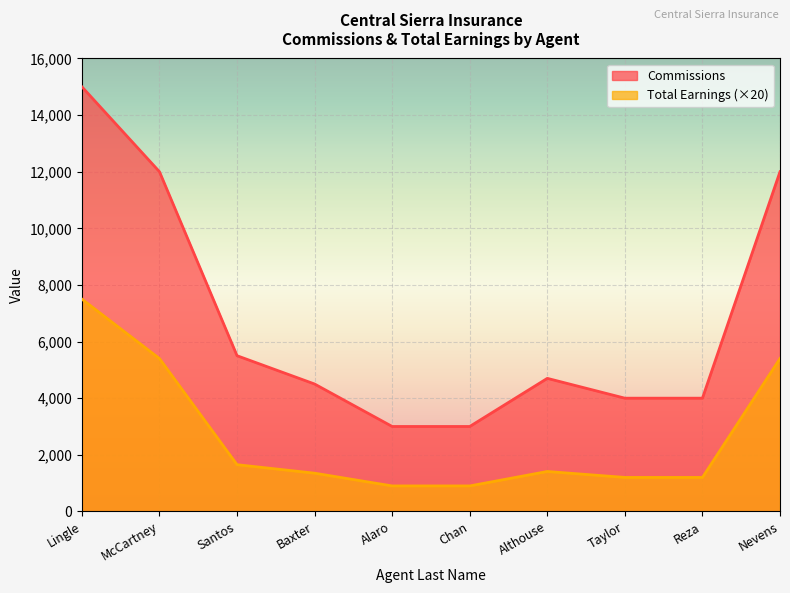

What position from the left is Alaro?

5